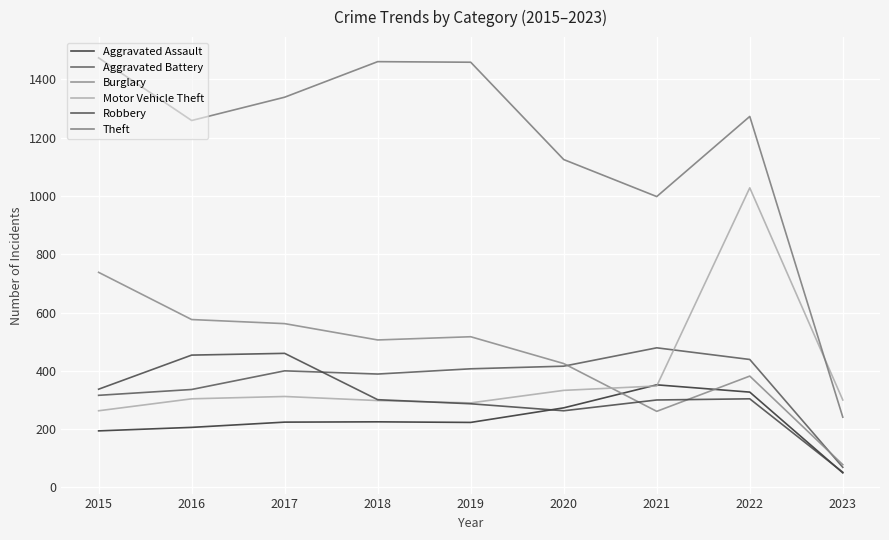

Does the chart have visible grid lines?

Yes